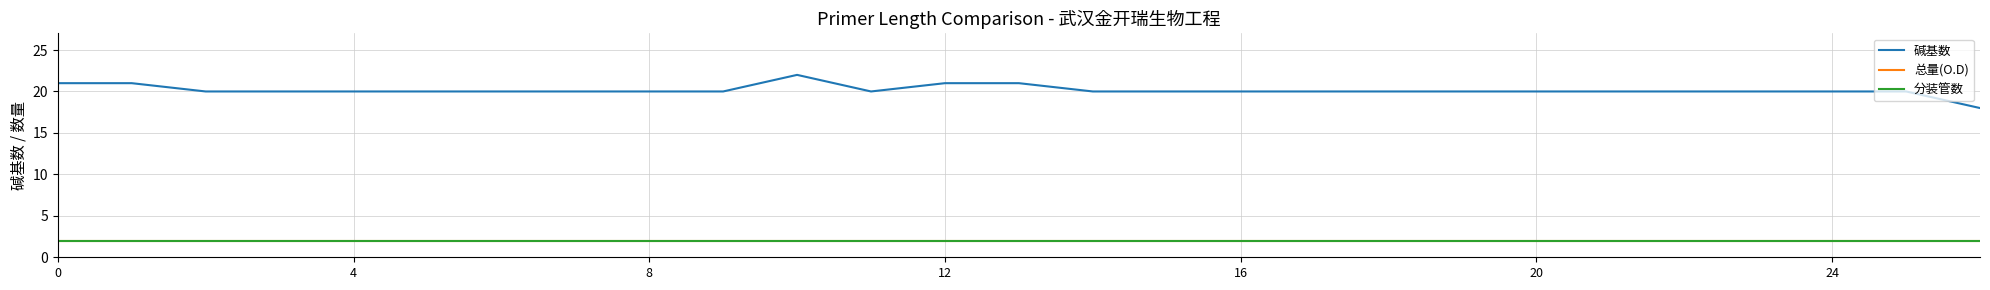

Does the chart have visible grid lines?

Yes